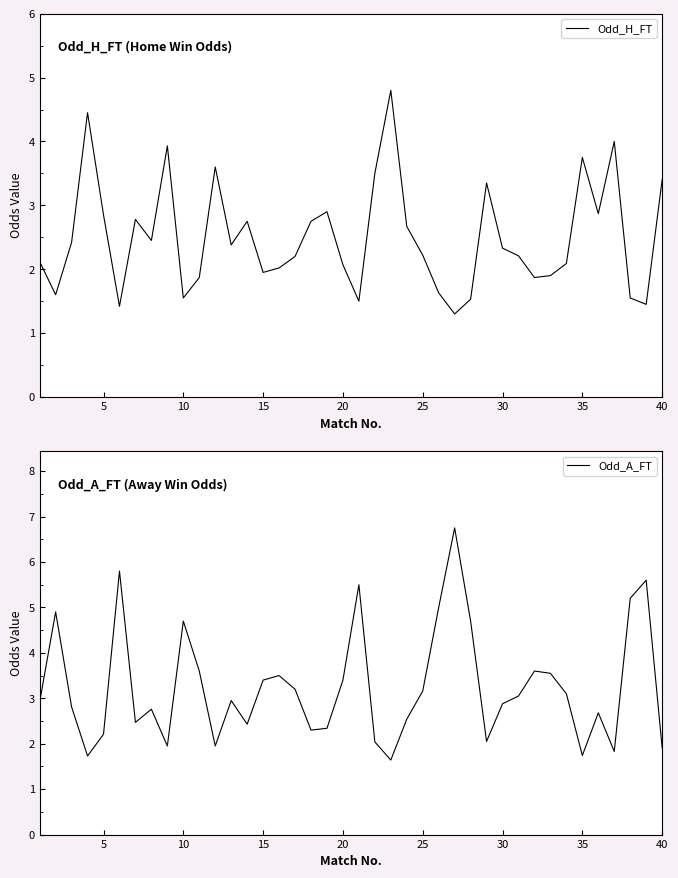

Reading right to left, list all the values displayed in this chart.

Odd_H_FT: 3.4	1.4	1.6	4.0	2.9	3.8	2.1	1.9	1.9	2.2	2.3	3.4	1.5	1.3	1.6	2.2	2.7	4.8	3.5	1.5	2.1	2.9	2.8	2.2	2.0	1.9	2.8	2.4	3.6	1.9	1.6	3.9	2.5	2.8	1.4	2.9	4.5	2.4	1.6	2.1
Odd_A_FT: 1.9	5.6	5.2	1.8	2.7	1.7	3.1	3.5	3.6	3.0	2.9	2.0	4.7	6.8	5.0	3.2	2.5	1.6	2.0	5.5	3.4	2.3	2.3	3.2	3.5	3.4	2.4	3.0	1.9	3.6	4.7	1.9	2.8	2.5	5.8	2.2	1.7	2.8	4.9	2.9